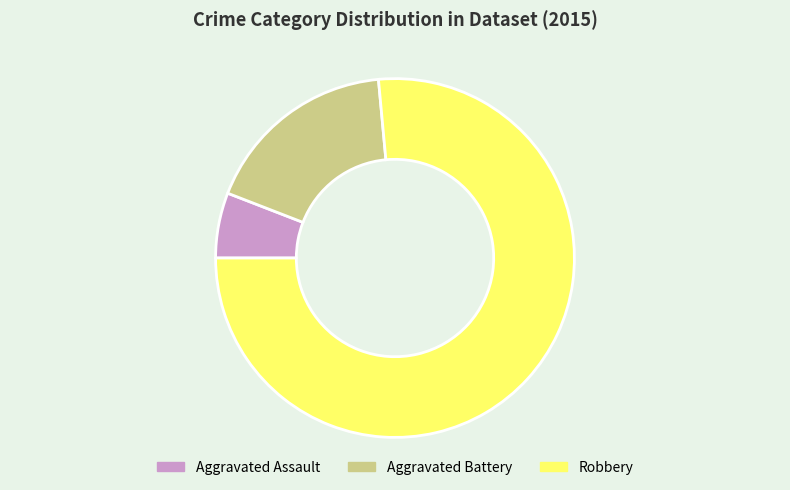

Combined, do Robbery and Aggravated Battery account for over 50%?

Yes